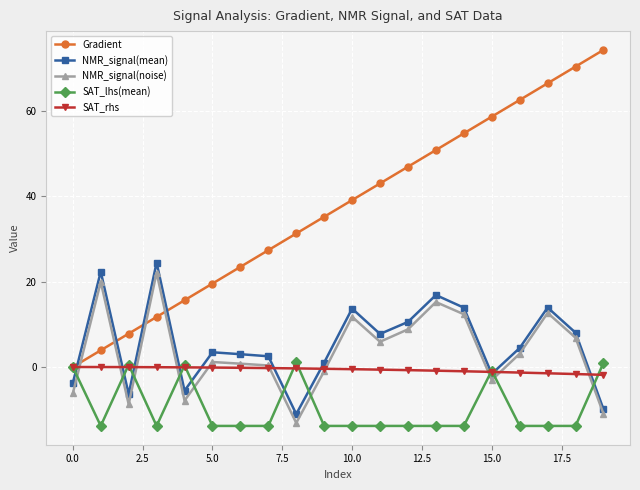

How many times do SAT_rhs and NMR_signal(noise) cross each other?

10